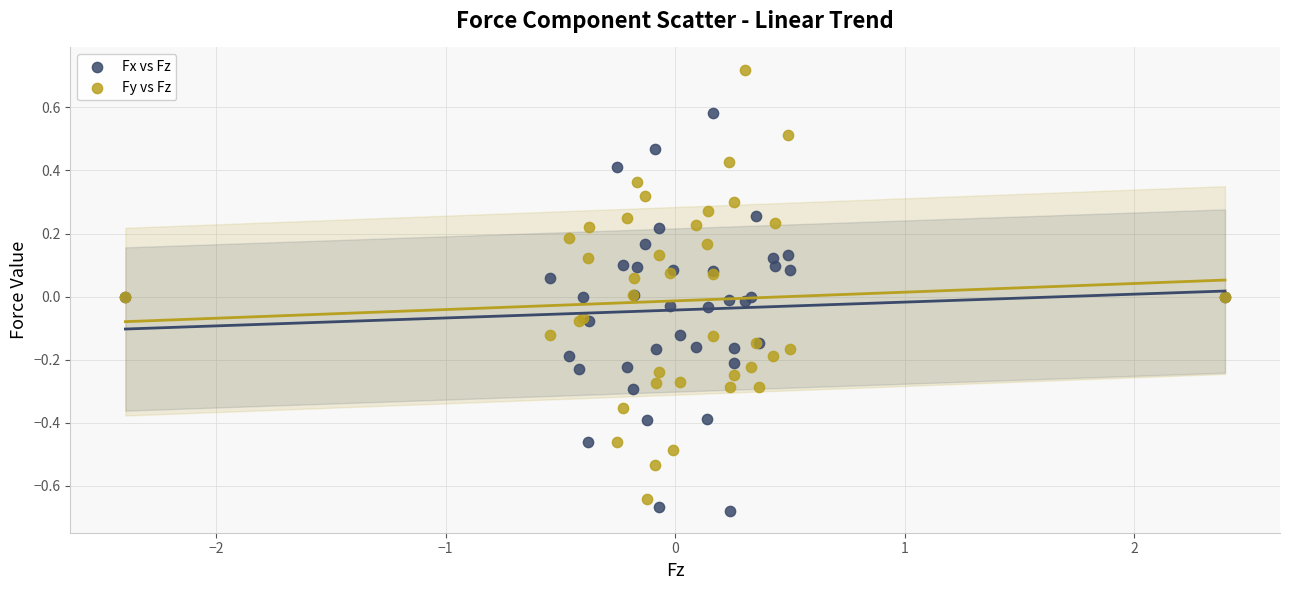

What is the X range (max minus min) for the scatter plot?

4.8